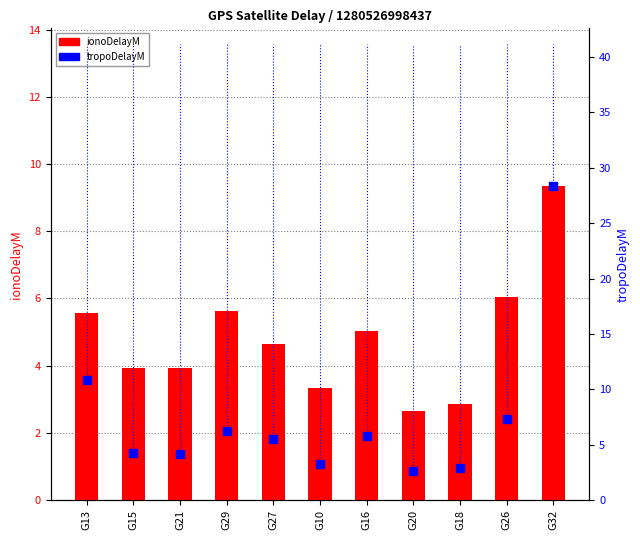

Rank the series by their average value, from lowest to highest.

ionoDelayM, tropoDelayM